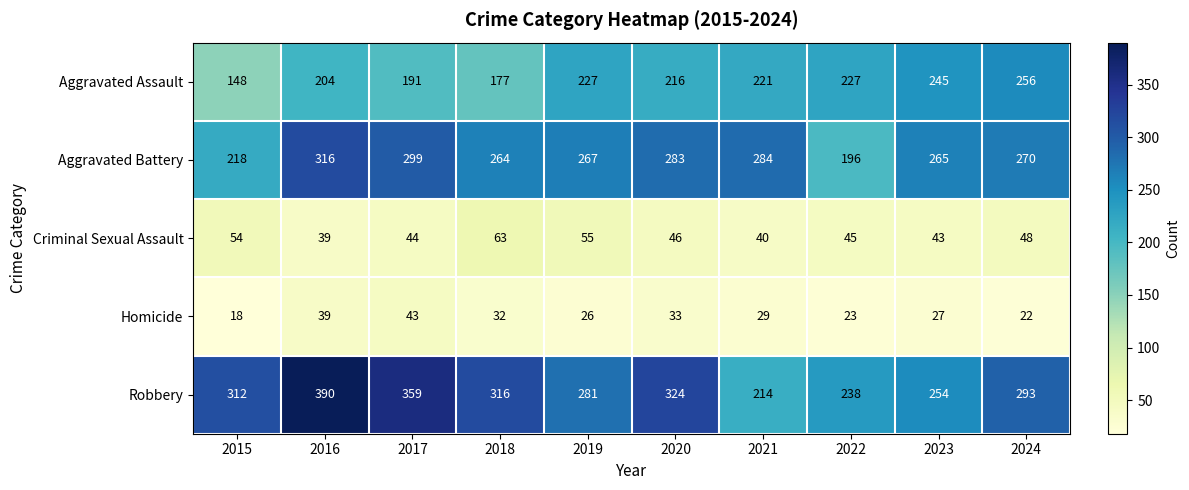

How many categories are shown in the chart?

10